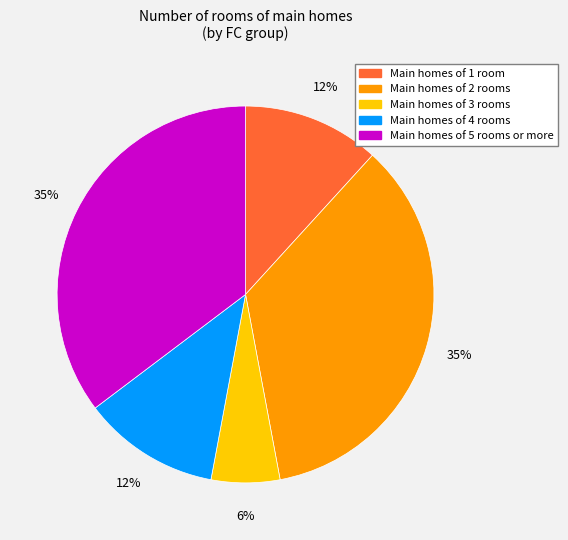

To the nearest percent, what is the difference between the largest and smallest slice percentages?

29%